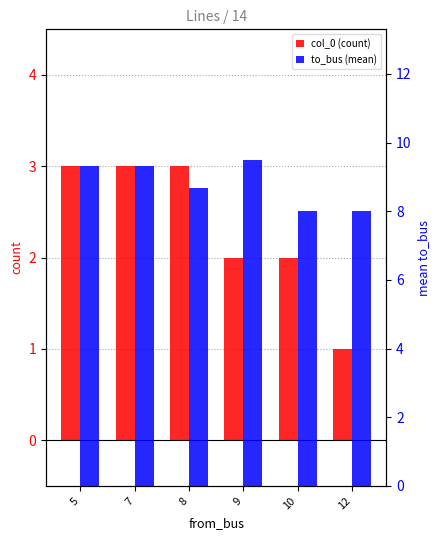

Is it true that to_bus (mean) equals 9.3 at 5?

True